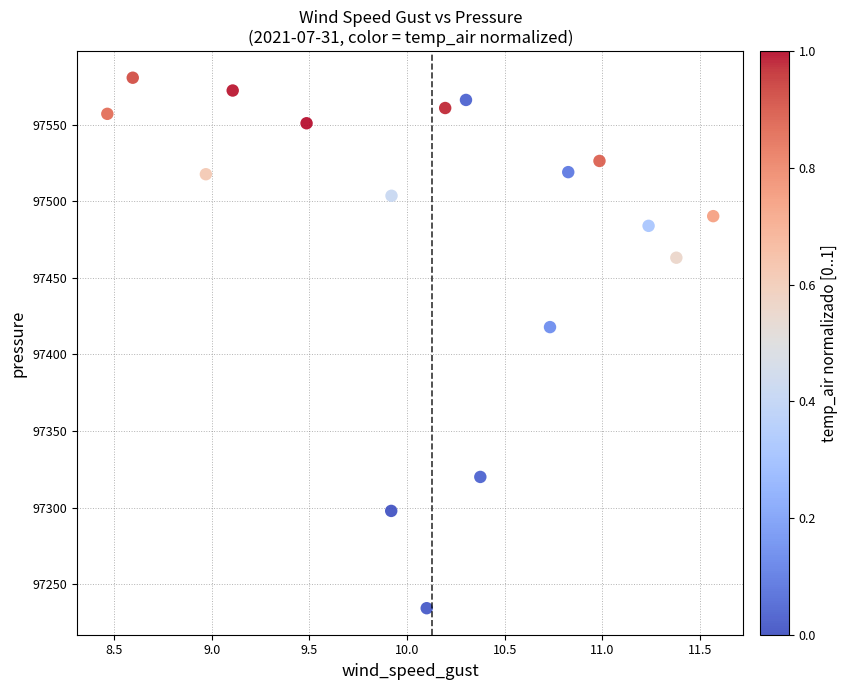

What is the range of X values (max minus min)?

3.1